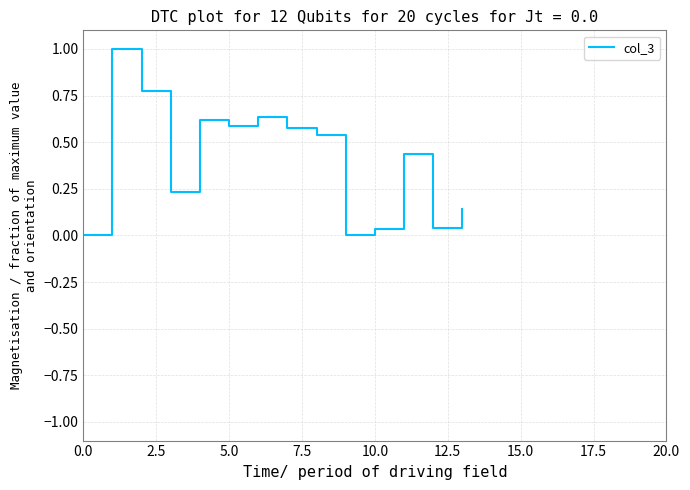

What is the difference between the maximum and minimum values?

1.0